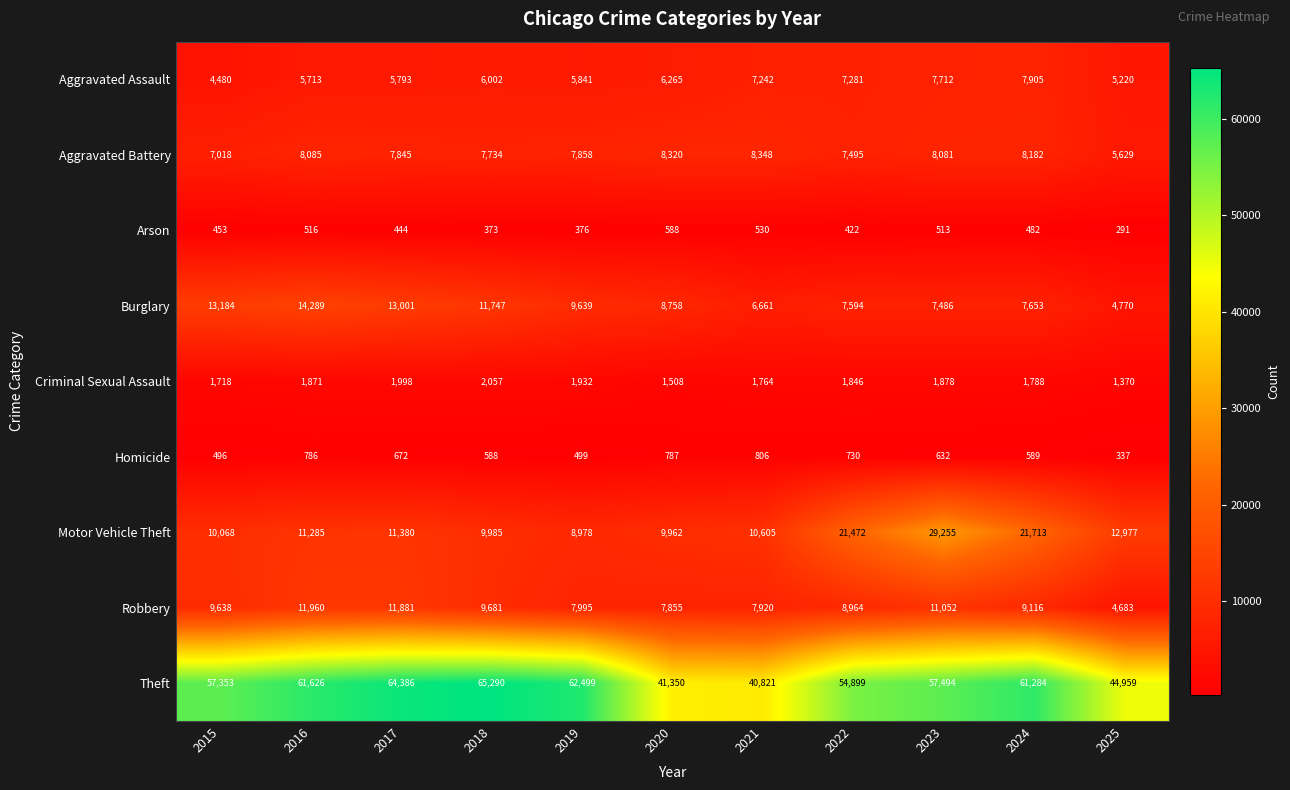

Where is Robbery nearest to the value 8321?

2019